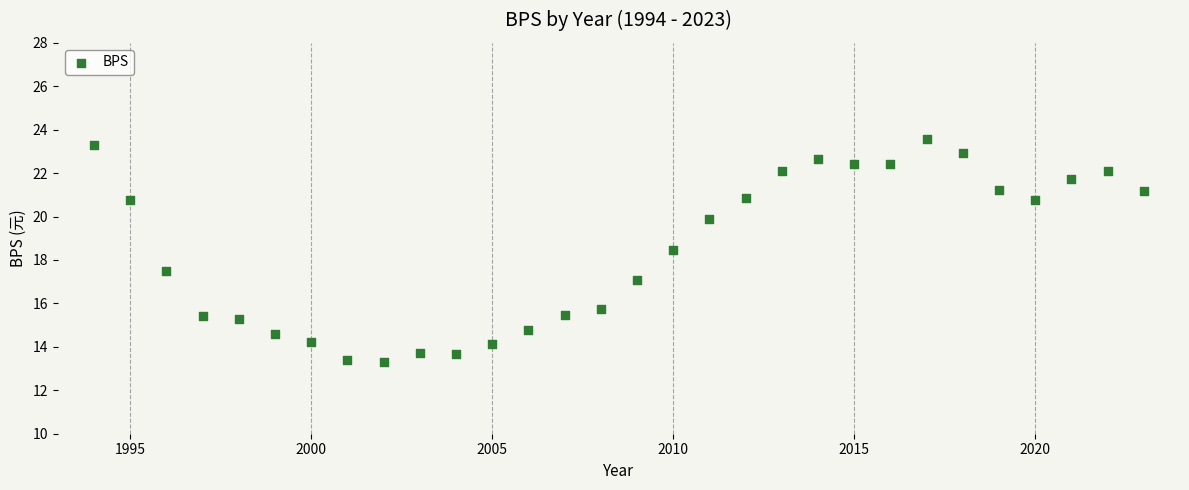

What is the range of Y values (max minus min)?

10.3